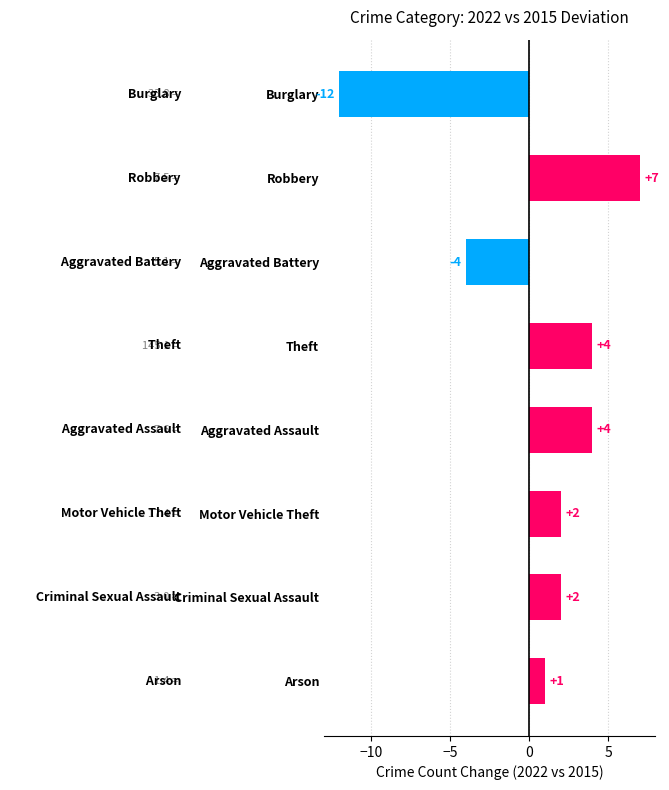

Are the bars horizontal?

Yes